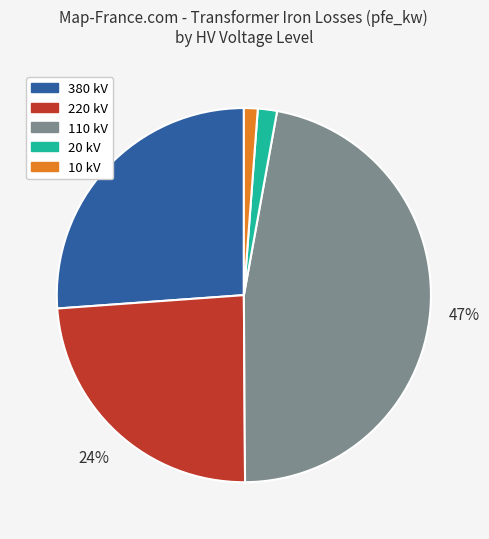

To the nearest percent, what is the average slice percentage?

20%